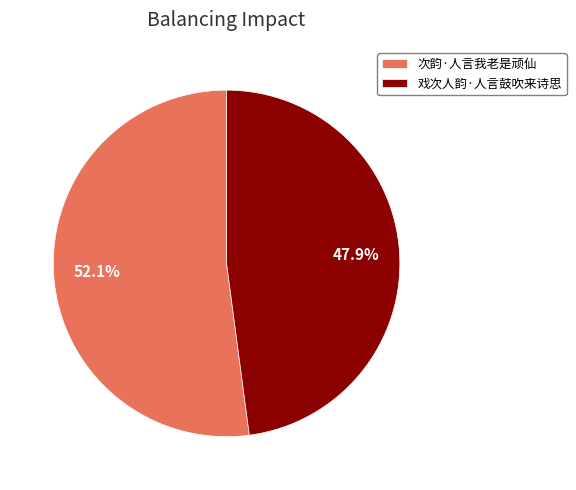

Does 次韵·人言我老是顽仙 account for over 50% of the chart?

Yes